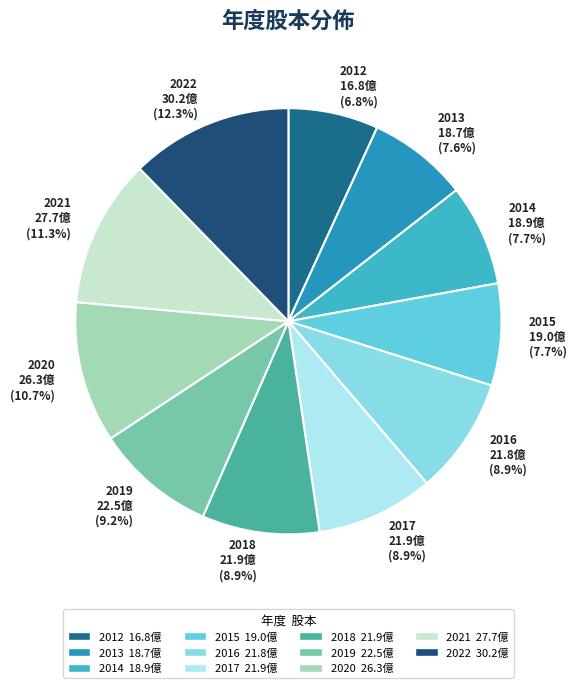

True or false: 2013 accounts for 1% of the total.

False